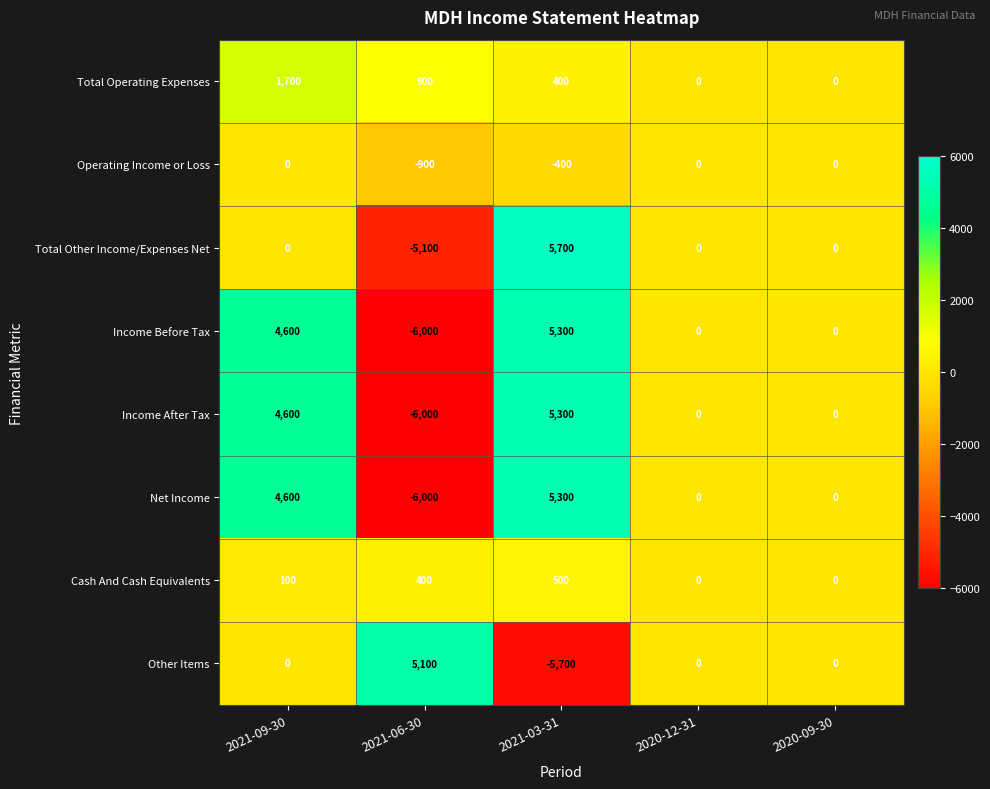

What is the approximate value of Total Operating Expenses at 2021-03-31, to the nearest 100?

400